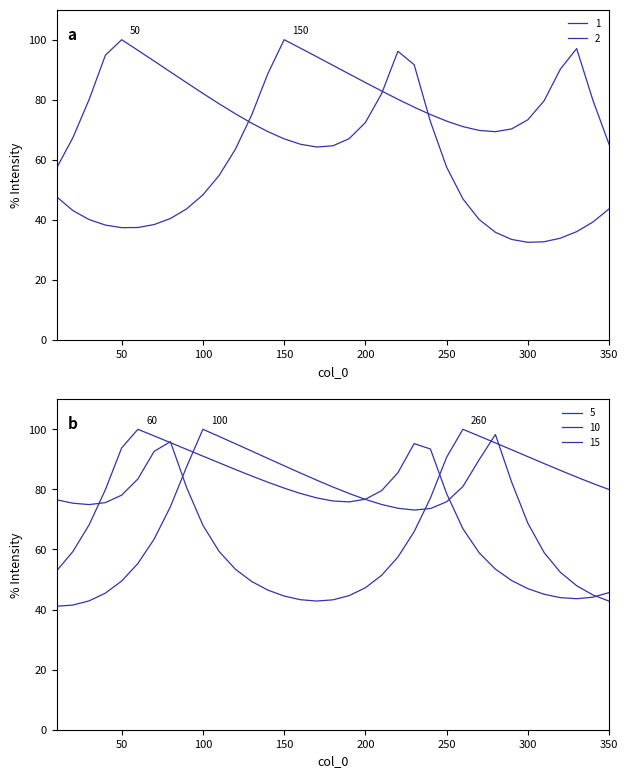

Reading left to right, transcribe all the data shown in this chart.

1: 10=57.3	20=67.4	30=80.1	40=94.8	50=100.0	60=96.5	70=92.9	80=89.3	90=85.7	100=82.1	110=78.7	120=75.3	130=72.2	140=69.4	150=67.0	160=65.2	170=64.3	180=64.7	190=67.1	200=72.4	210=82.1	220=96.1	230=91.7	240=72.8	250=57.6	260=47.0	270=40.2	280=35.9	290=33.5	300=32.6	310=32.7	320=33.9	330=36.1	340=39.3	350=43.7
2: 10=47.7	20=43.1	30=40.1	40=38.3	50=37.4	60=37.5	70=38.5	80=40.5	90=43.7	100=48.4	110=54.8	120=63.6	130=74.9	140=88.7	150=100.0	160=97.2	170=94.3	180=91.5	190=88.6	200=85.7	210=82.9	220=80.2	230=77.5	240=75.1	250=72.9	260=71.1	270=69.8	280=69.4	290=70.3	300=73.4	310=79.7	320=90.2	330=97.1	340=79.9	350=65.1
5: 10=41.1	20=41.5	30=42.9	40=45.5	50=49.5	60=55.3	70=63.4	80=74.2	90=87.6	100=100.0	110=97.6	120=95.2	130=92.8	140=90.3	150=87.9	160=85.4	170=83.1	180=80.8	190=78.6	200=76.7	210=75.0	220=73.7	230=73.1	240=73.6	250=75.9	260=81.0	270=89.9	280=98.3	290=82.4	300=68.7	310=58.9	320=52.4	330=47.9	340=44.9	350=42.8
10: 10=76.5	20=75.4	30=74.9	40=75.6	50=78.1	60=83.5	70=92.7	80=95.9	90=80.6	100=68.1	110=59.3	120=53.4	130=49.3	140=46.5	150=44.5	160=43.3	170=42.8	180=43.2	190=44.6	200=47.3	210=51.4	220=57.5	230=65.9	240=77.1	250=90.7	260=100.0	270=97.7	280=95.5	290=93.2	300=90.9	310=88.6	320=86.3	330=84.1	340=82.0	350=79.9
15: 10=52.9	20=59.3	30=68.2	40=79.9	50=93.8	60=100.0	70=97.8	80=95.6	90=93.3	100=91.1	110=88.8	120=86.6	130=84.5	140=82.4	150=80.4	160=78.7	170=77.2	180=76.1	190=75.8	200=76.7	210=79.6	220=85.5	230=95.2	240=93.4	250=78.6	260=66.9	270=58.9	280=53.5	290=49.7	300=47.0	310=45.1	320=44.0	330=43.6	340=44.1	350=45.7